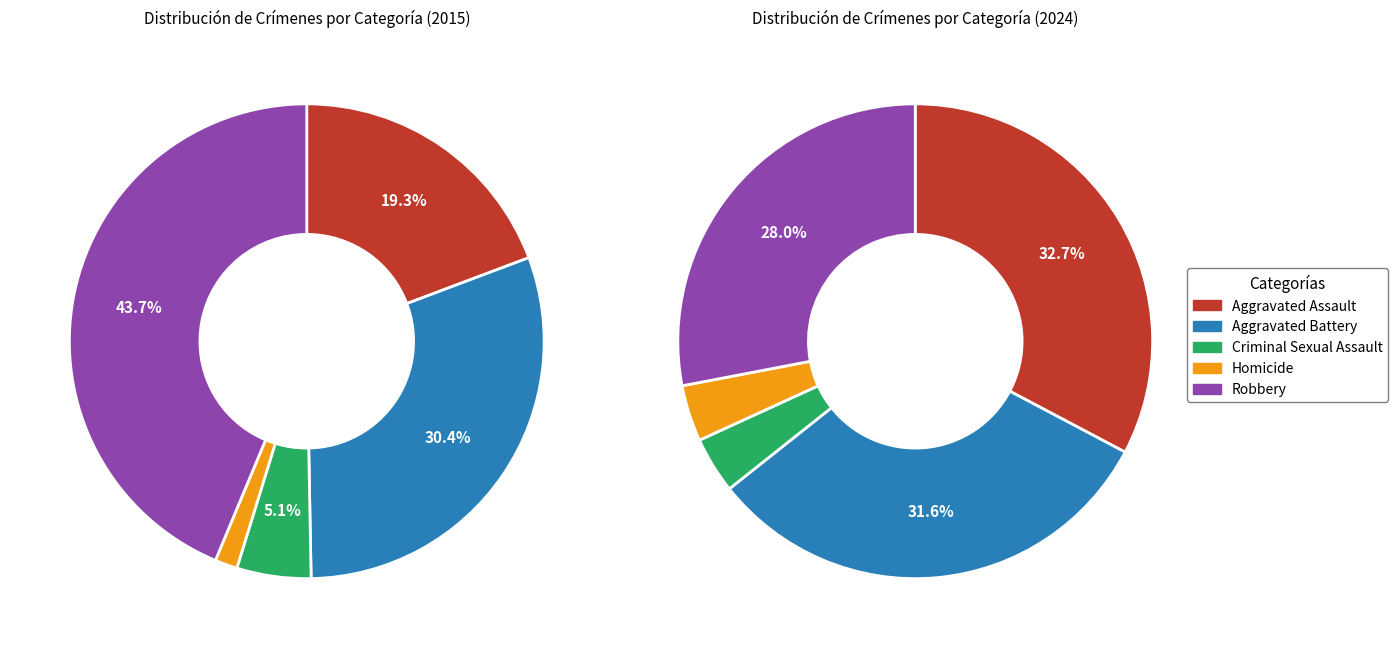

Which series has the widest spread of values?

Robbery